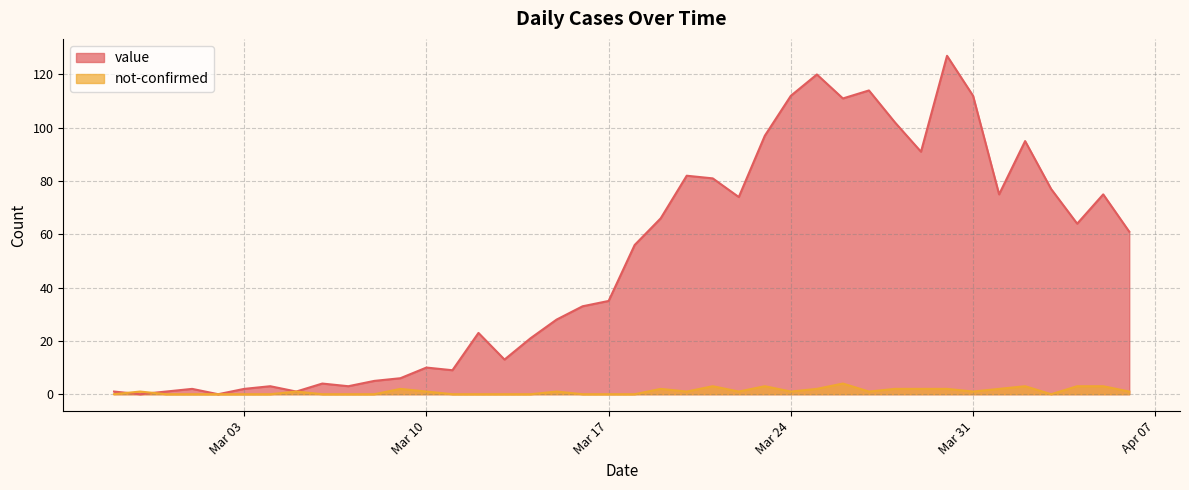

How many categories are shown in the chart?

40